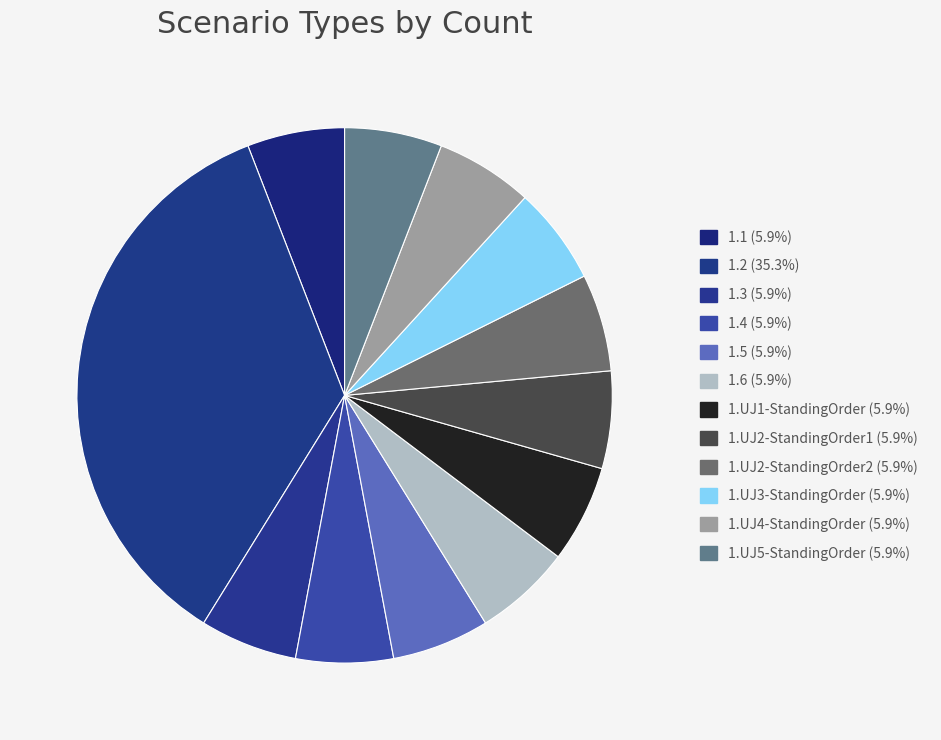

Which category has the biggest portion of the pie?

1.2